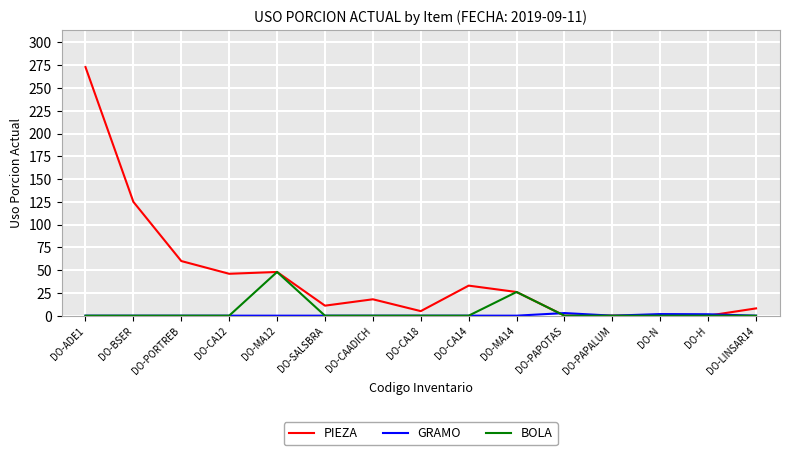

Where is PIEZA nearest to the value 136?

DO-BSER